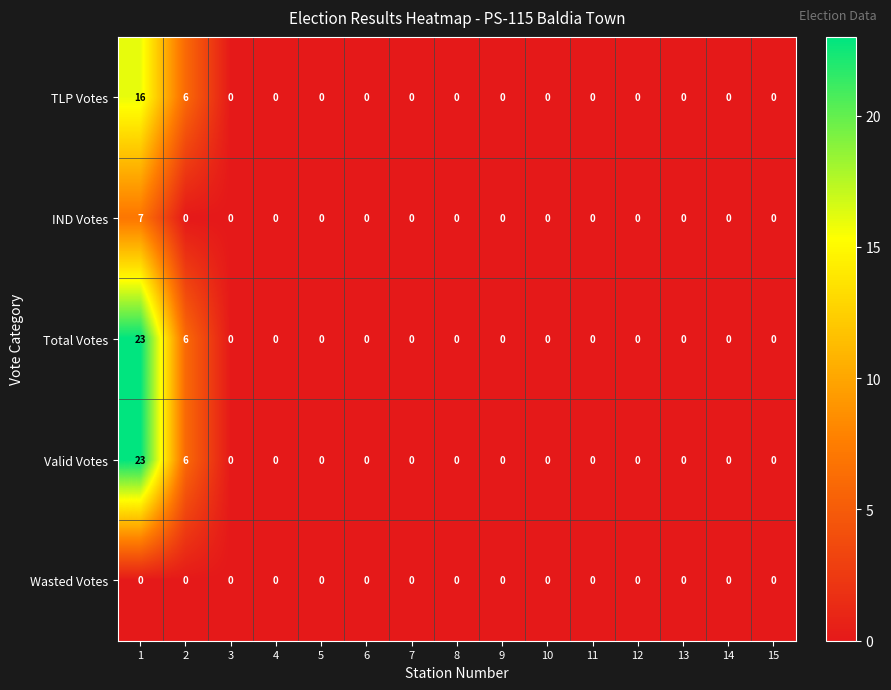

What is the maximum value shown in the chart?

23